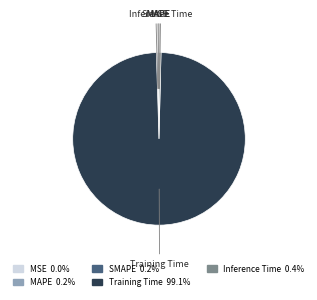

Combined, do Inference Time and Training Time account for over 50%?

Yes